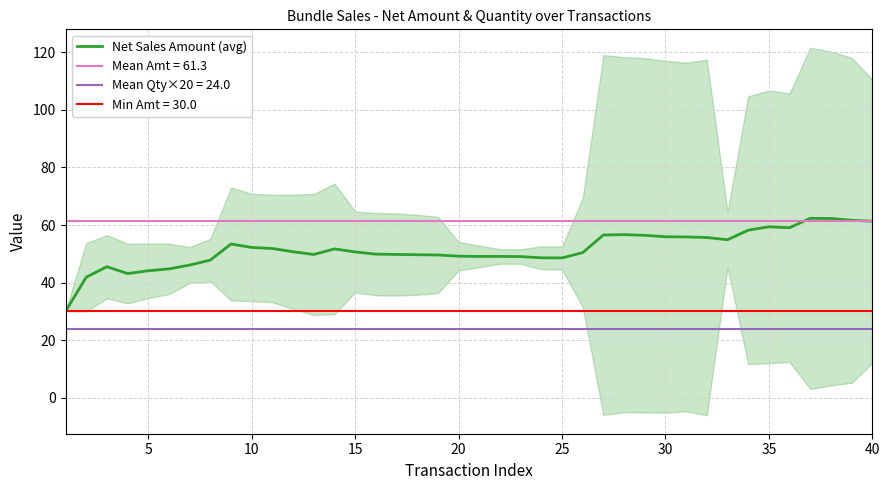

What is the minimum value for Net Sales Amount (avg)?

30.0